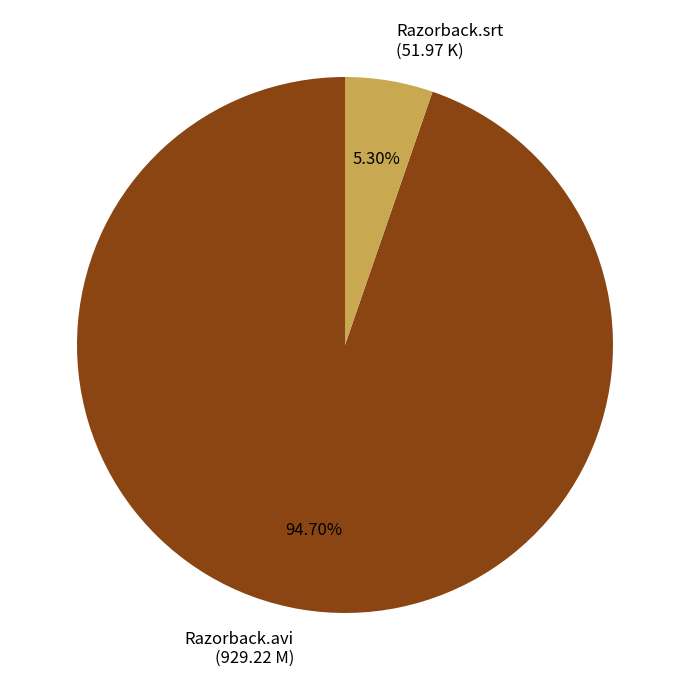

The Razorback.srt slice represents 1% of the pie. True or false?

False